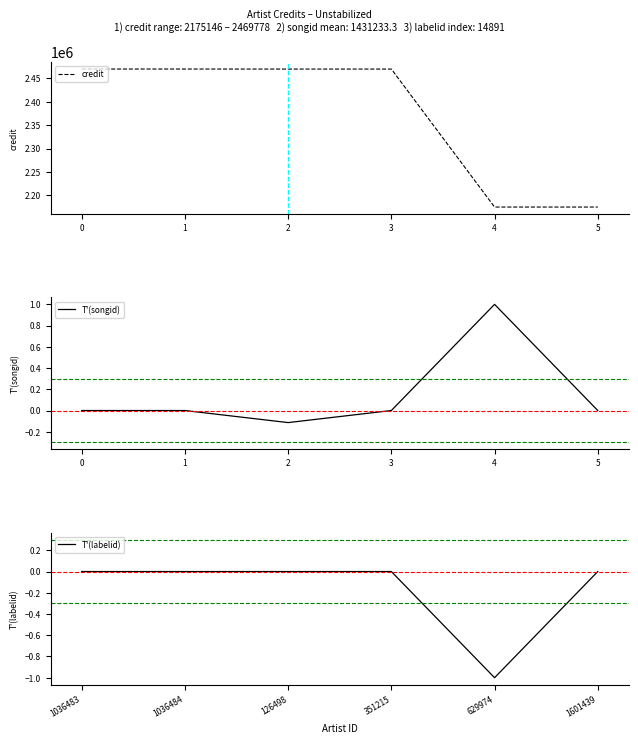

True or false: credit and T'(labelid) cross at least once.

False